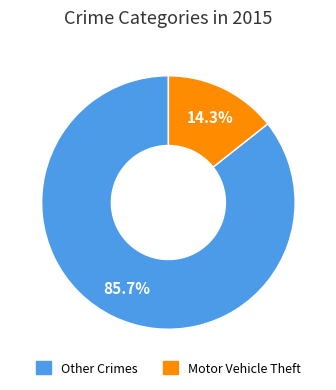

Does any single category account for the majority?

Yes